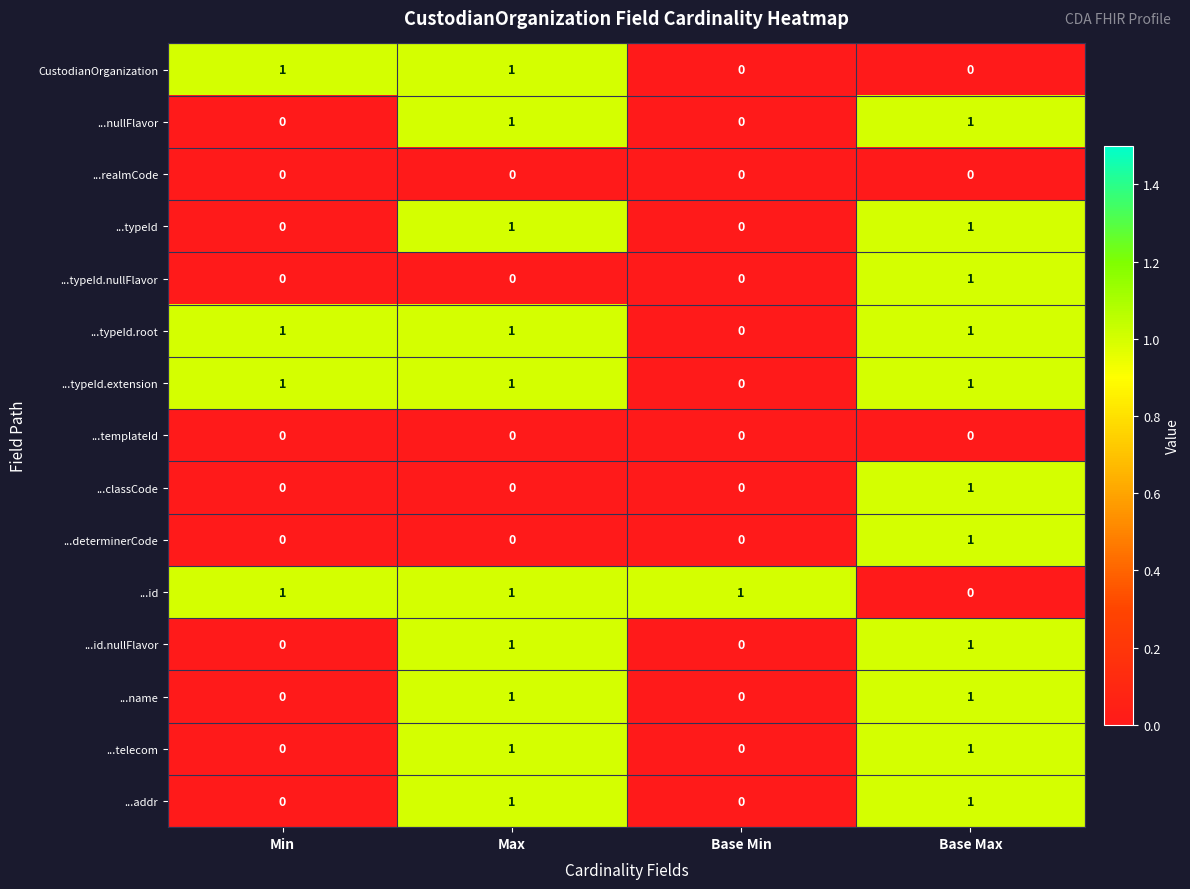

At which category is the sum across all series the highest?

Base Max